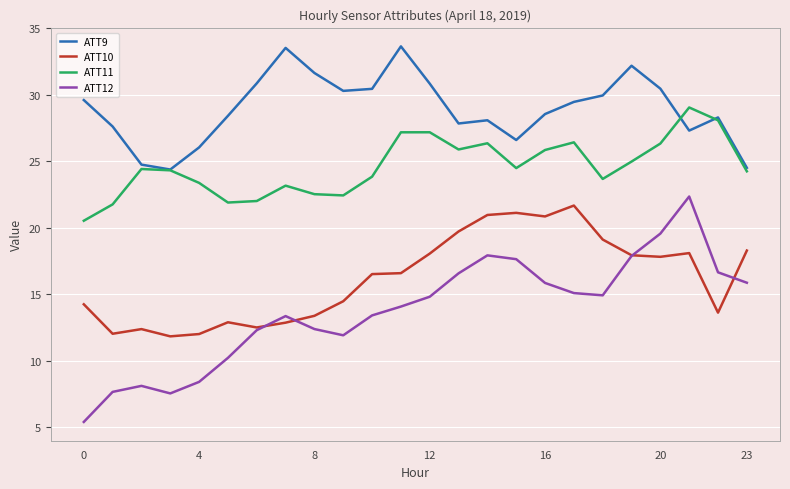

True or false: ATT9 and ATT12 intersect in this chart.

False